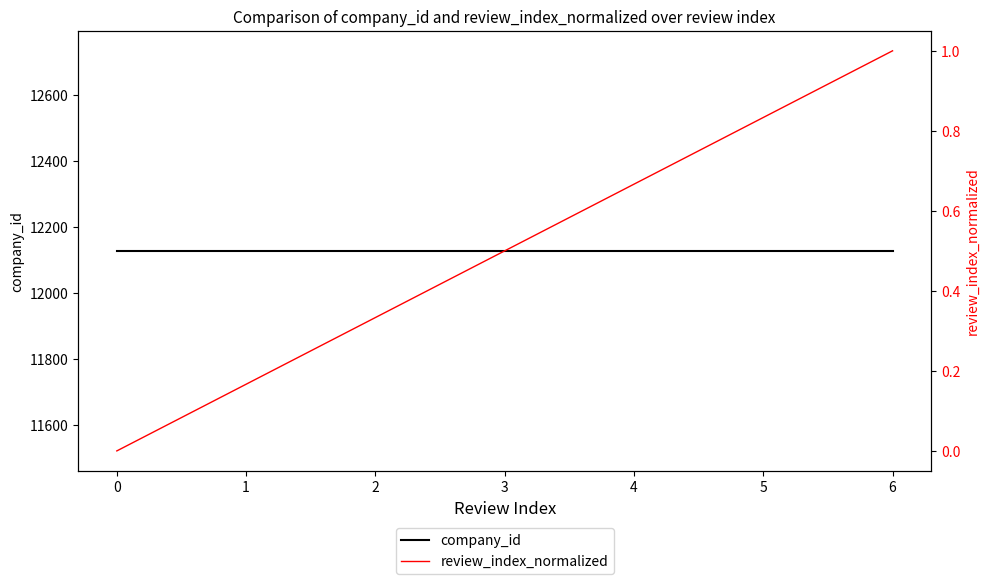

Between 2 and 4, which is larger?

2